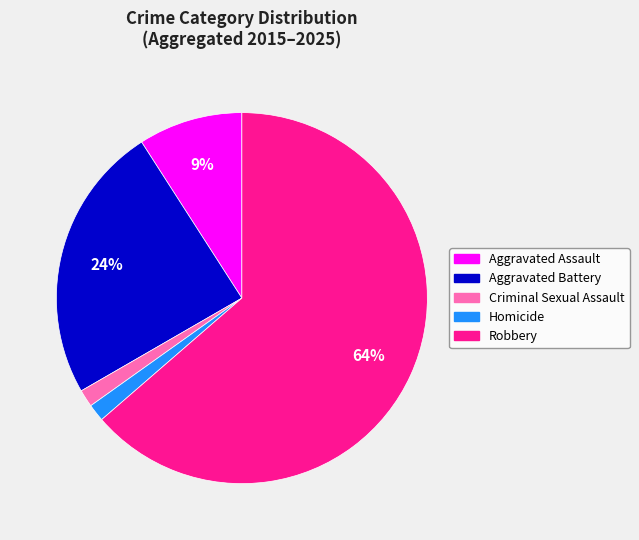

The Criminal Sexual Assault slice represents 2% of the pie. True or false?

True